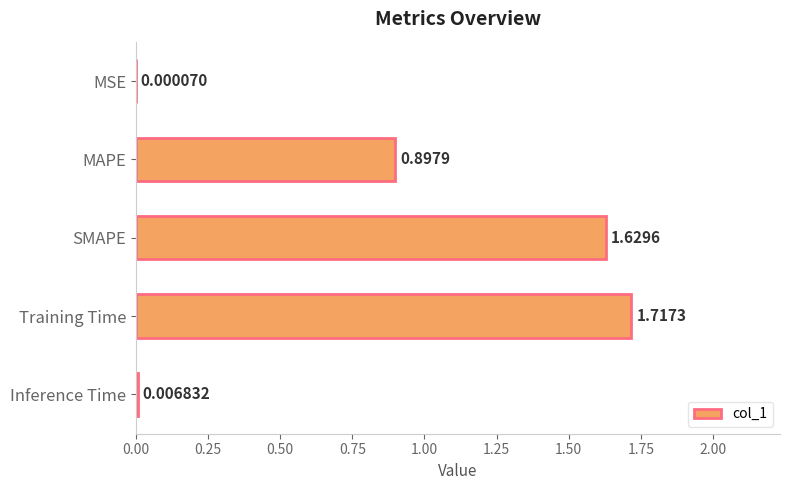

Are the bars horizontal?

Yes